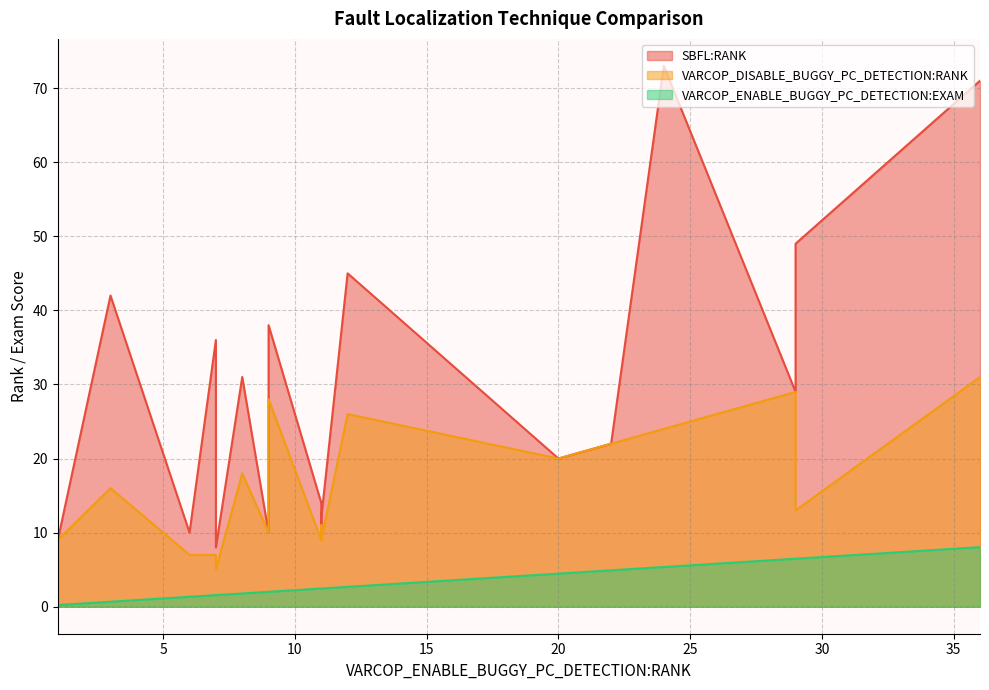

What is the greatest value displayed?

73.0